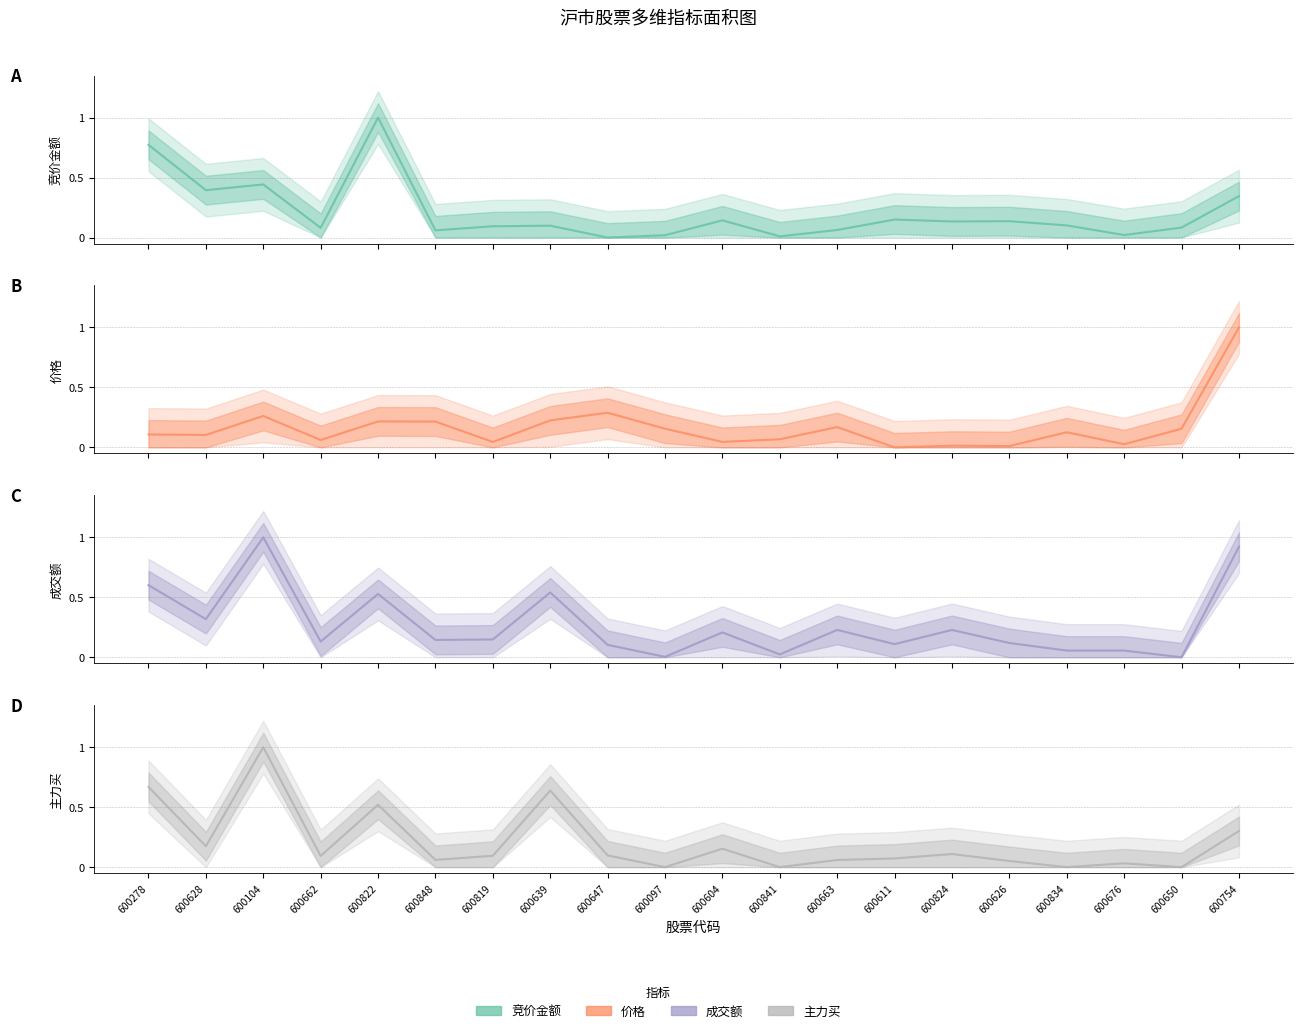

What are all the series names shown in the legend?

竞价金额, 价格, 成交额, 主力买